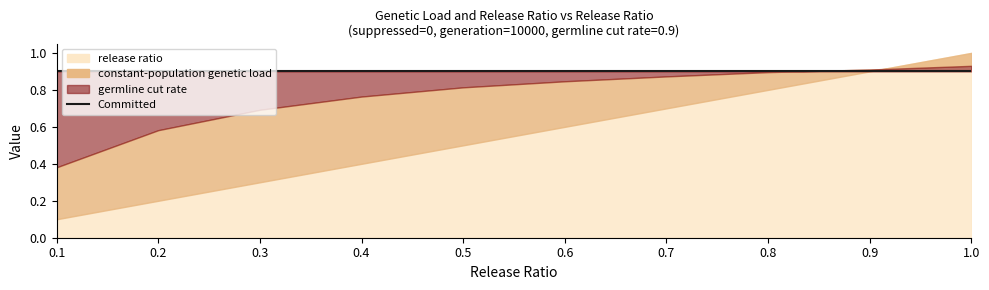

At which label does germline cut rate reach its minimum?

0.1